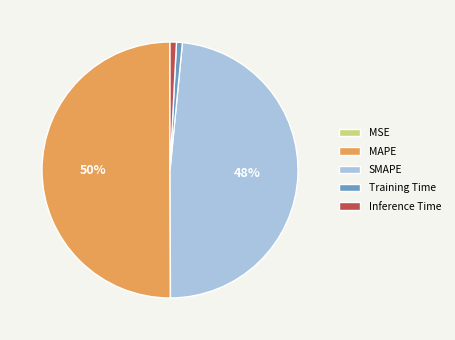

What is the largest slice in the pie chart?

MAPE